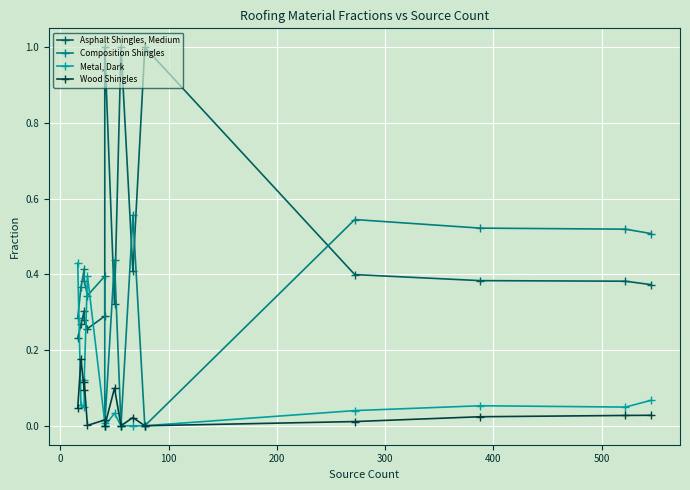

The value of Wood Shingles at −100 is 0.1. True or false?

False